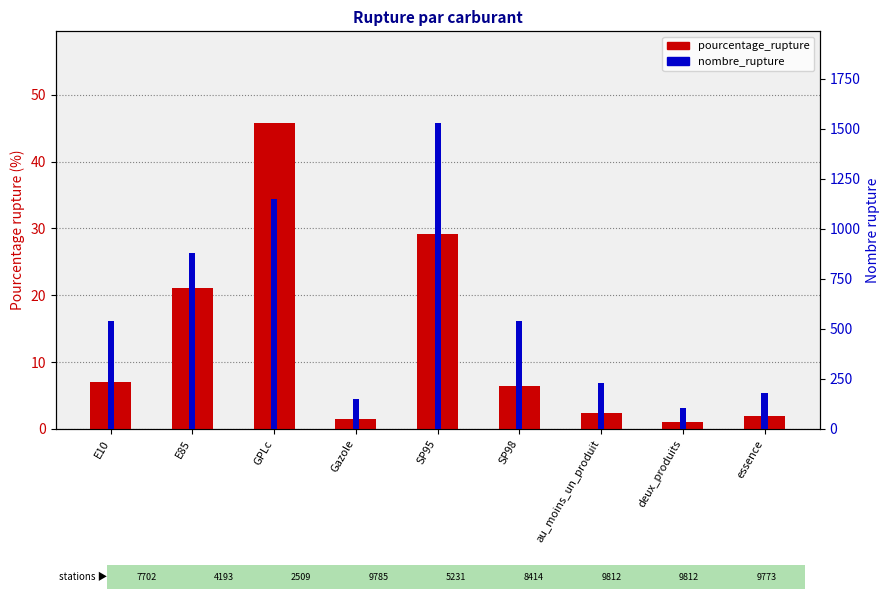

Reading right to left, transcribe all the data shown in this chart.

pourcentage_rupture: essence=1.9	deux_produits=1.1	au_moins_un_produit=2.3	SP98=6.4	SP95=29.2	Gazole=1.5	GPLc=45.8	E85=21.0	E10=7.0
nombre_rupture: essence=182.0	deux_produits=104.0	au_moins_un_produit=229.0	SP98=541.0	SP95=1529.0	Gazole=151.0	GPLc=1148.0	E85=882.0	E10=542.0